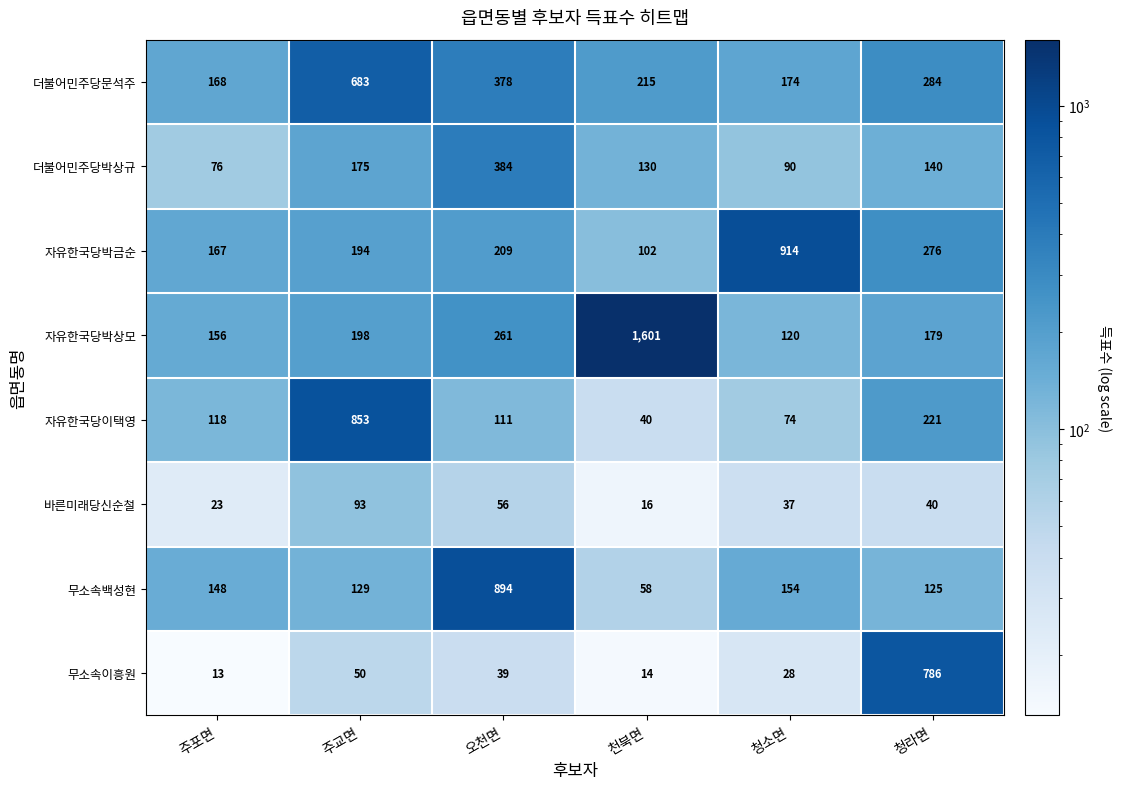

Between 천북면 and 청소면, which series saw the biggest shift?

자유한국당박상모